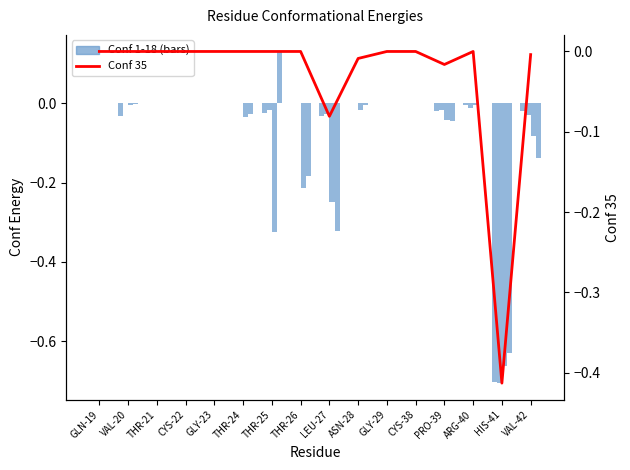

What is the difference between the maximum and minimum values in the Conf 35 series?

0.4